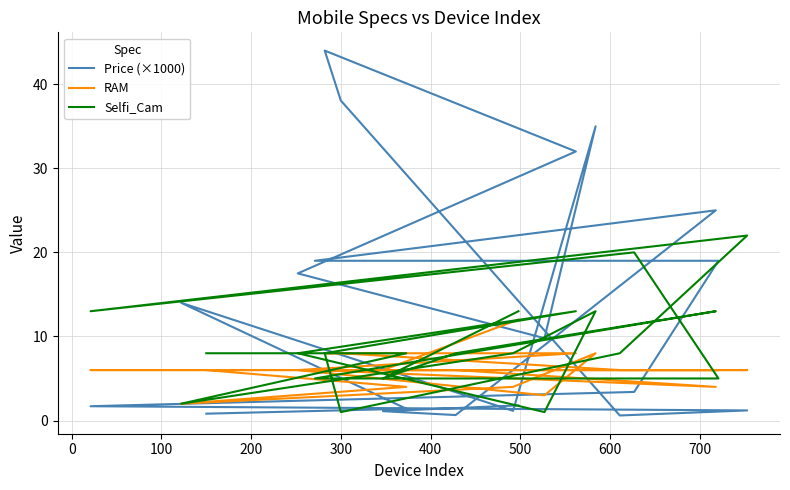

Which series ends up on top after the final intersection of RAM and Price (×1000)?

RAM